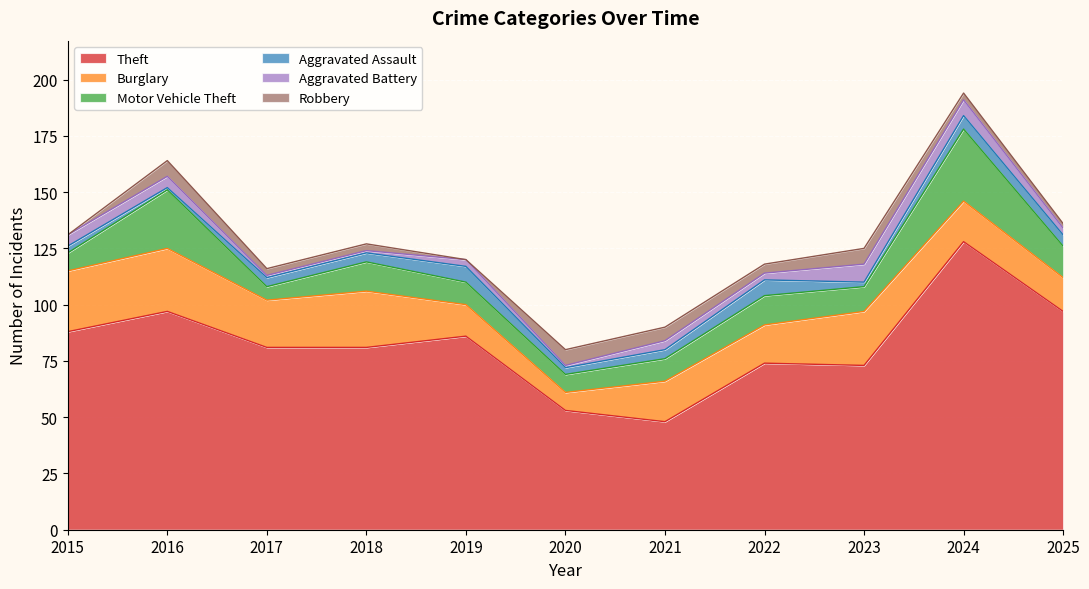

Does the chart display data point markers on the line(s)?

No